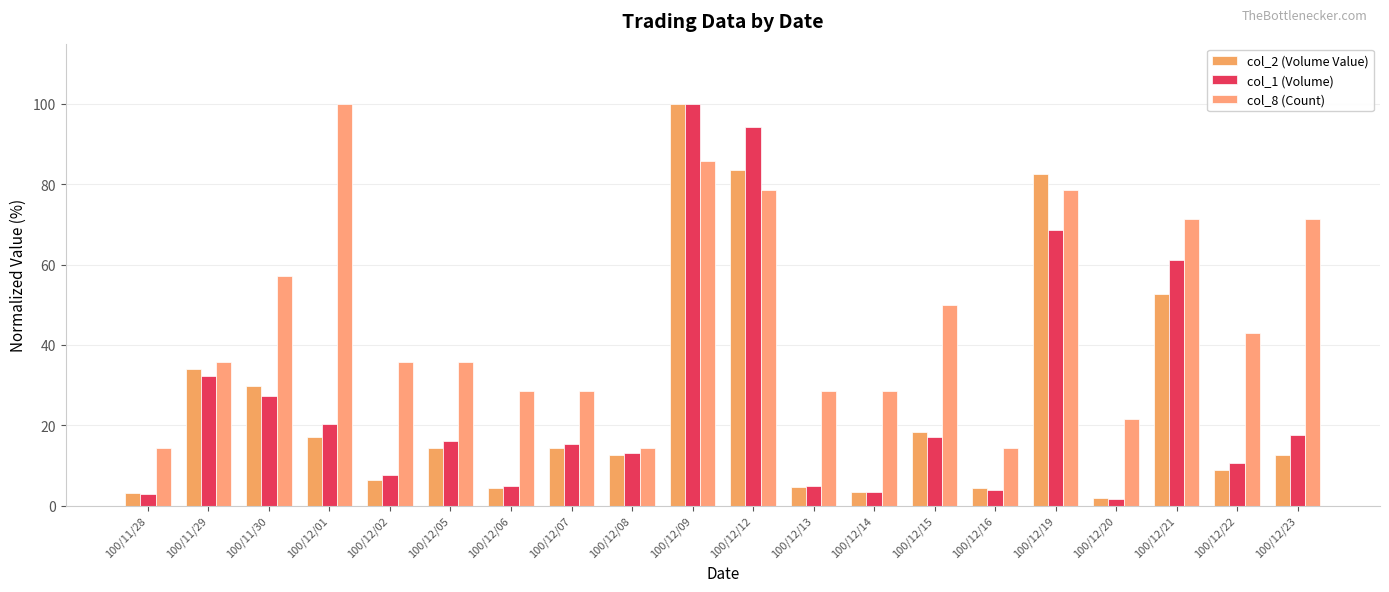

The col_2 (Volume Value) series shows 109.1 at 100/12/12. True or false?

False